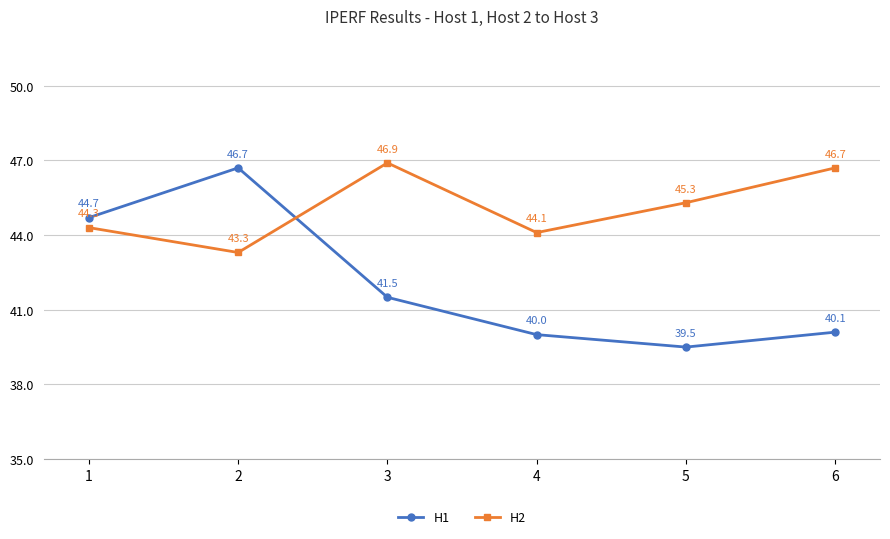

List the labels in order of H1 value, largest first.

2, 1, 3, 6, 4, 5